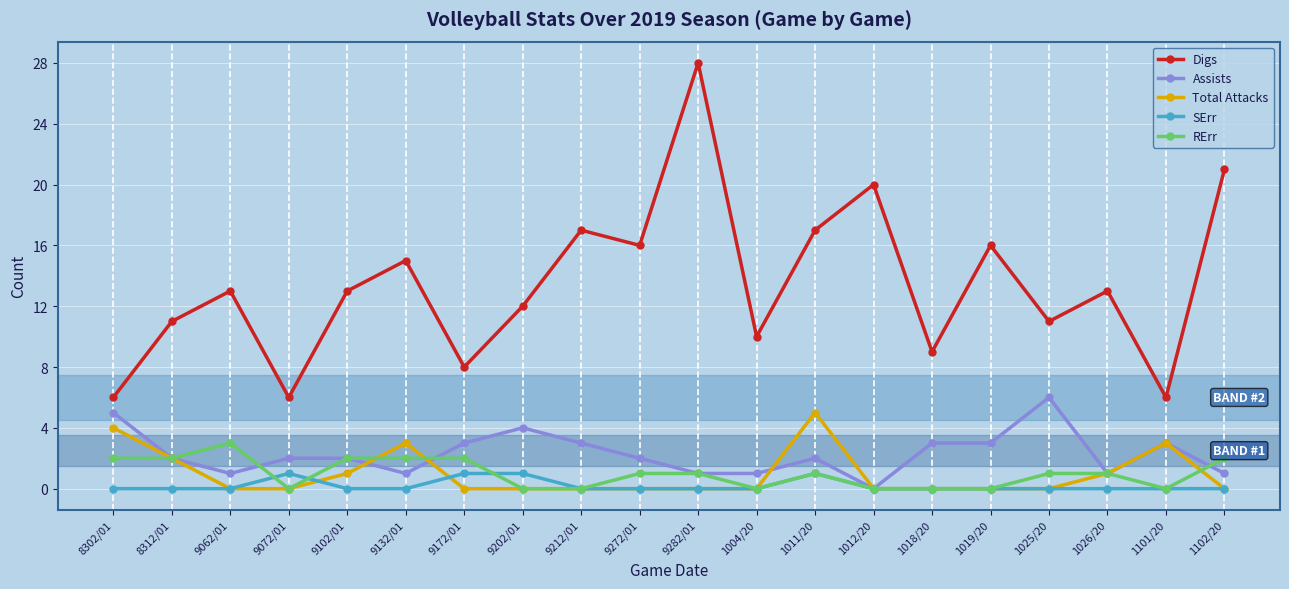

True or false: Digs and RErr cross at least once.

False